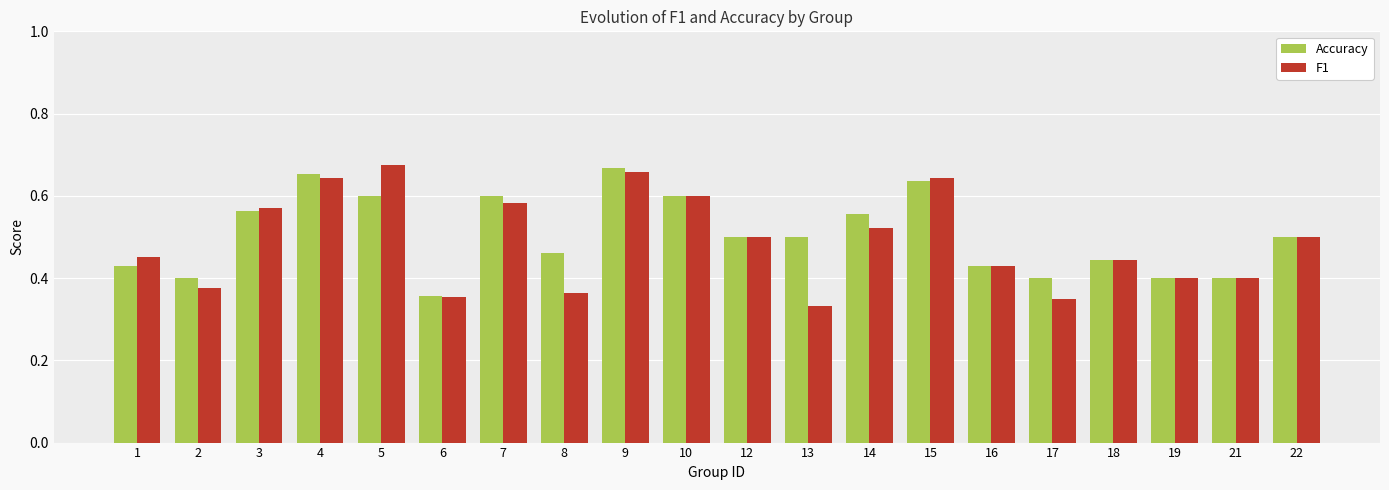

At how many categories does at least one series exceed 0?

20